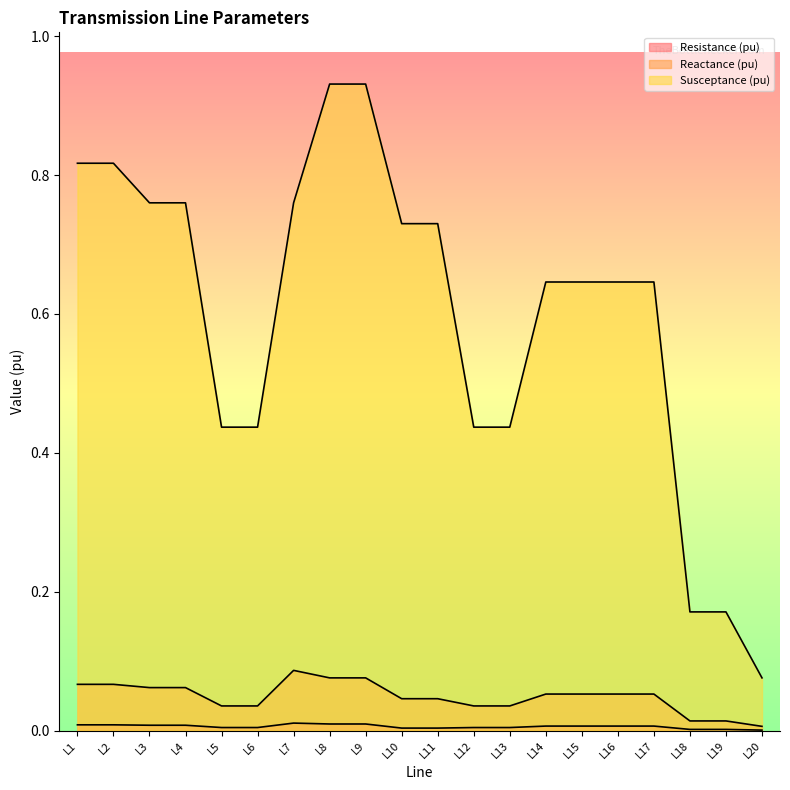

At which category is the sum across all series the highest?

L8